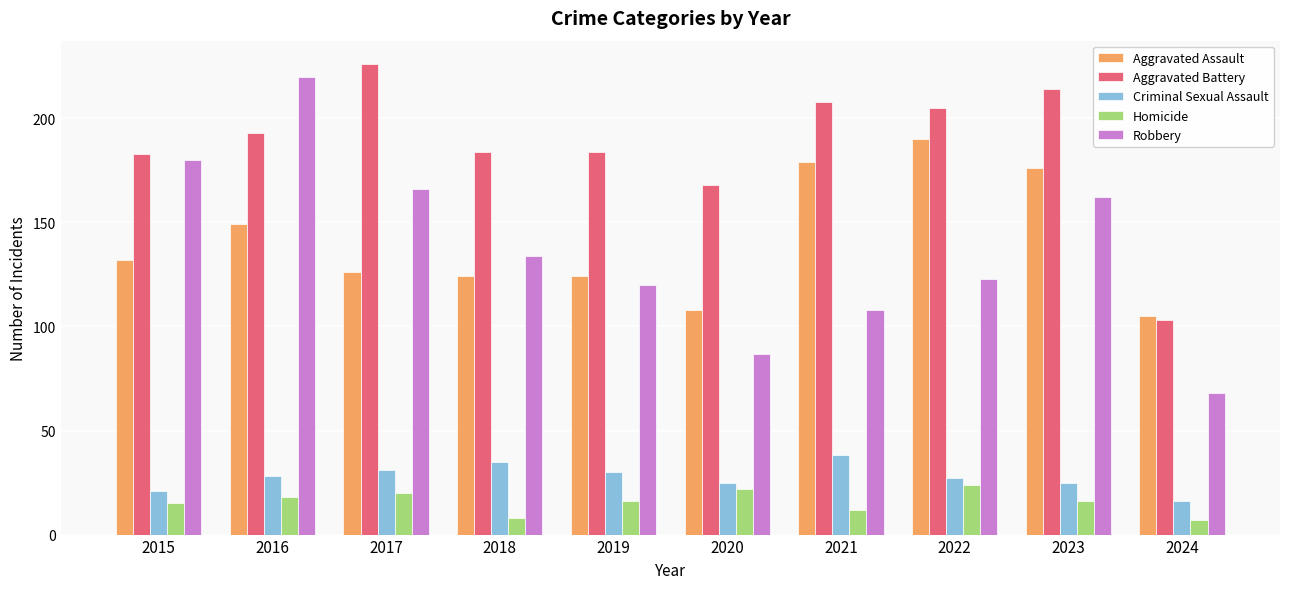

What is the greatest value displayed?

226